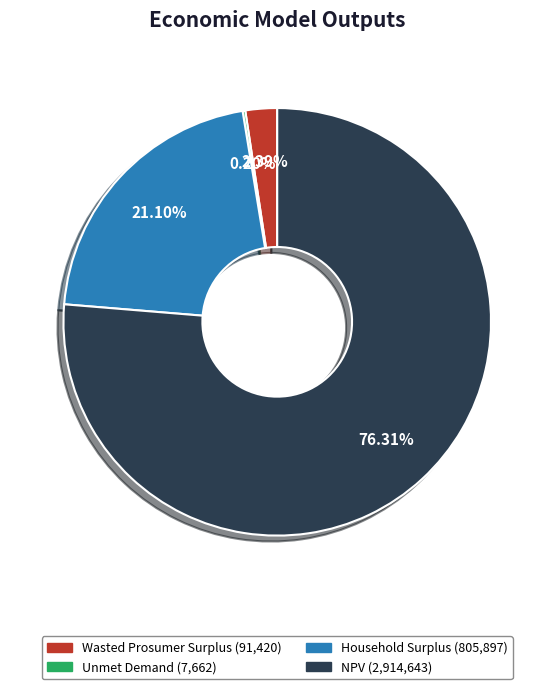

Which category has the biggest portion of the pie?

NPV